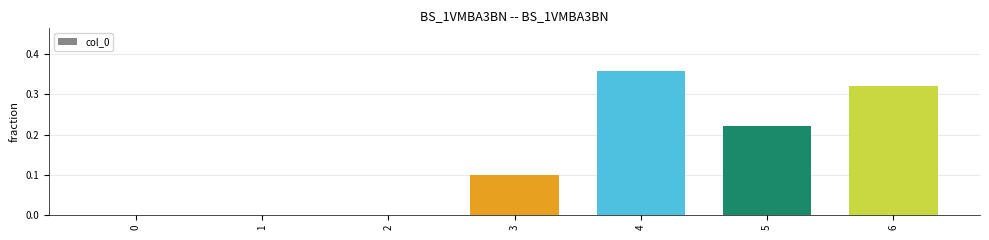

What is the sum of all values?

1.0